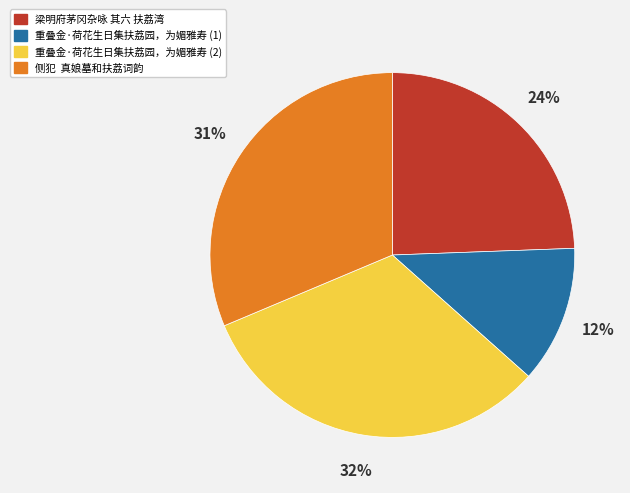

To the nearest percent, what is the difference between the largest and smallest slice percentages?

20%